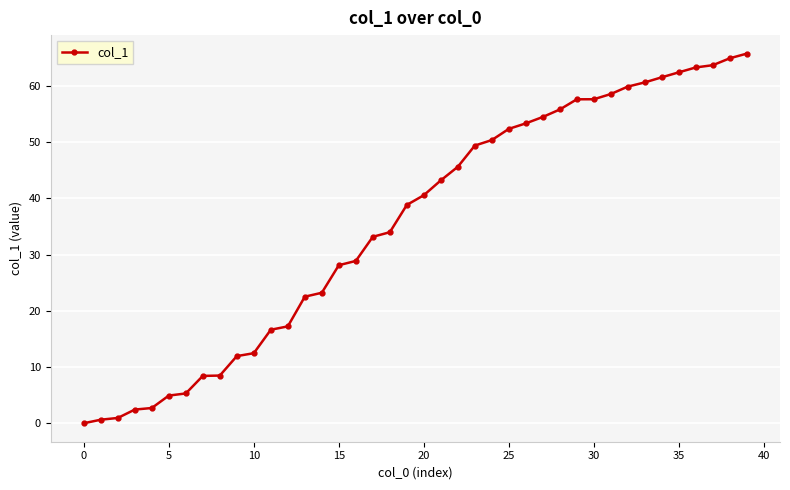

What is the maximum value shown in the chart?

65.8